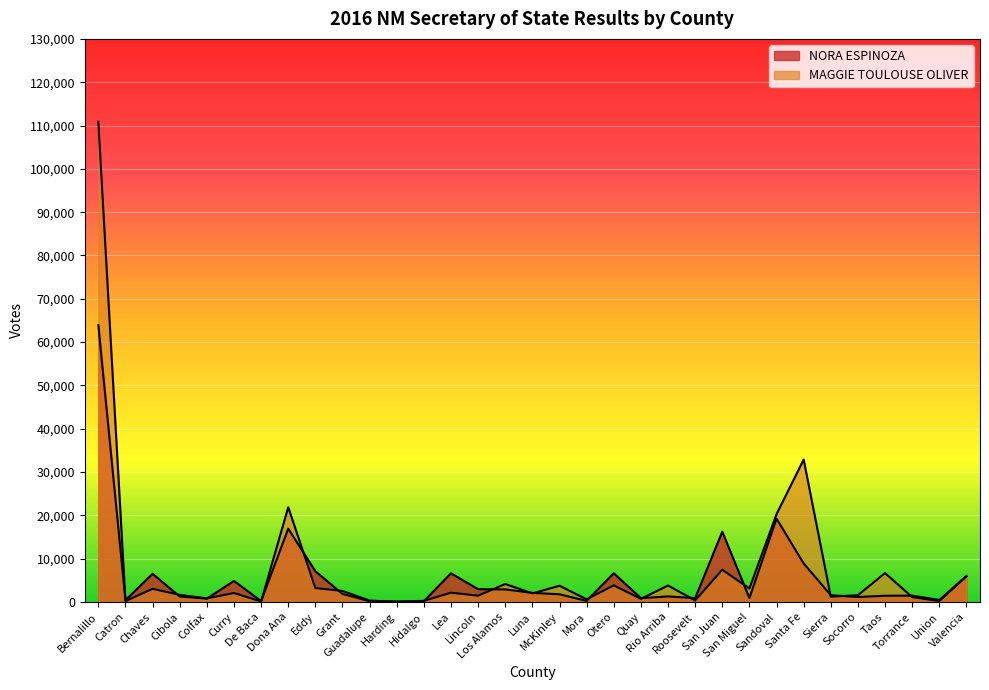

How many intersections are there between MAGGIE TOULOUSE OLIVER and NORA ESPINOZA?

19